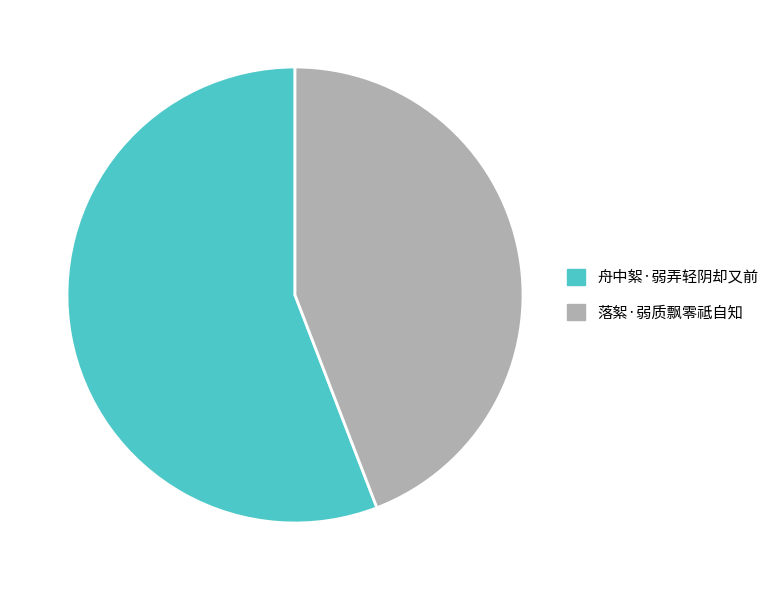

True or false: 舟中絮·弱弄轻阴却又前 accounts for 56% of the total.

True